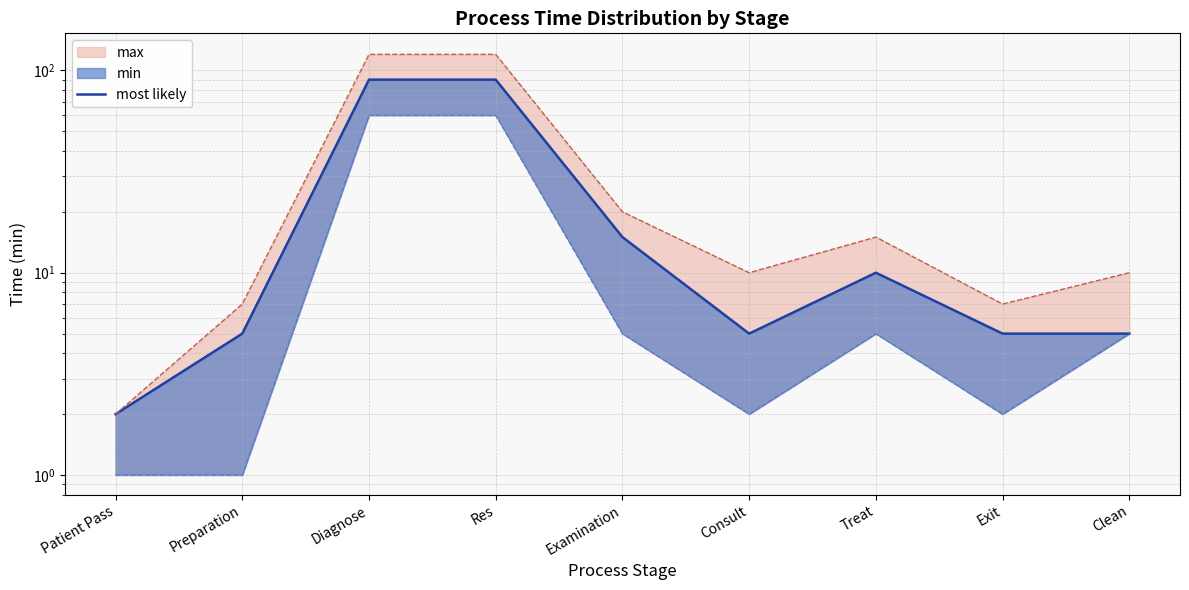

List the labels in order of value, largest first.

Diagnose, Res, Examination, Treat, Preparation, Consult, Exit, Clean, Patient Pass